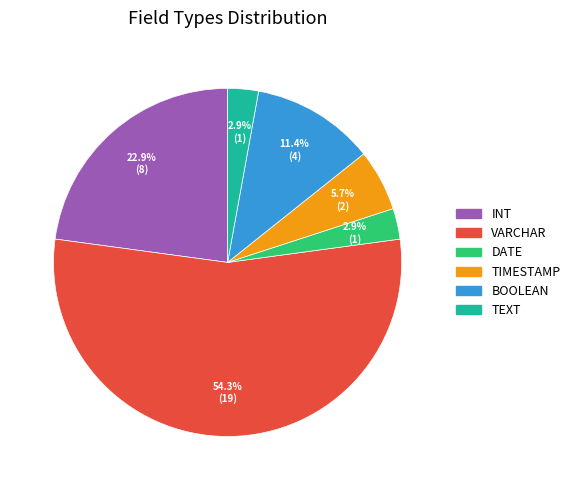

To the nearest percent, what is the average slice percentage?

17%